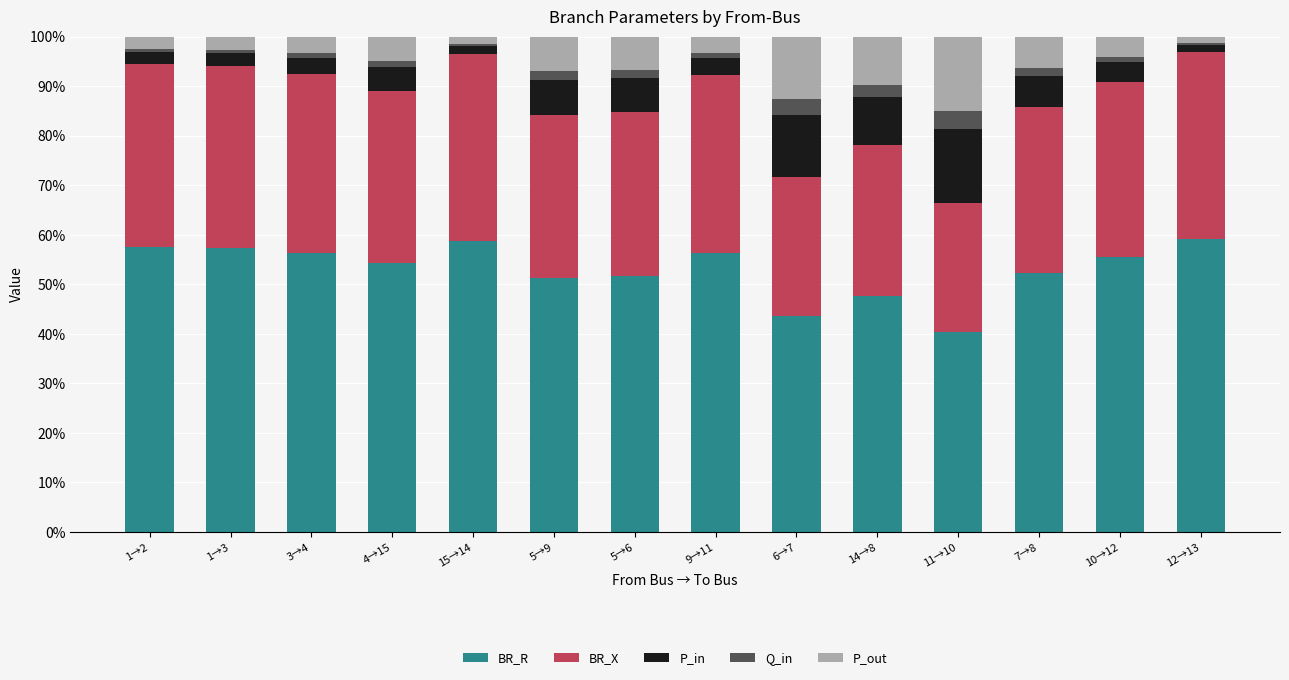

The value of BR_R at 1→2 is 76.0. True or false?

False